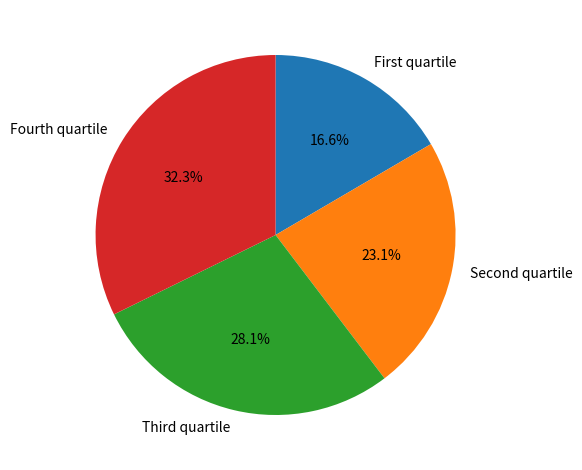

Rank the categories by value from lowest to highest.

First quartile, Second quartile, Third quartile, Fourth quartile